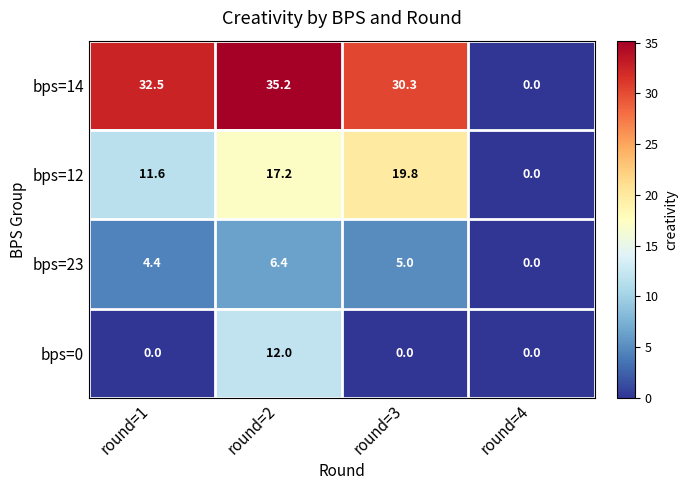

What is the maximum value for bps=0?

12.0